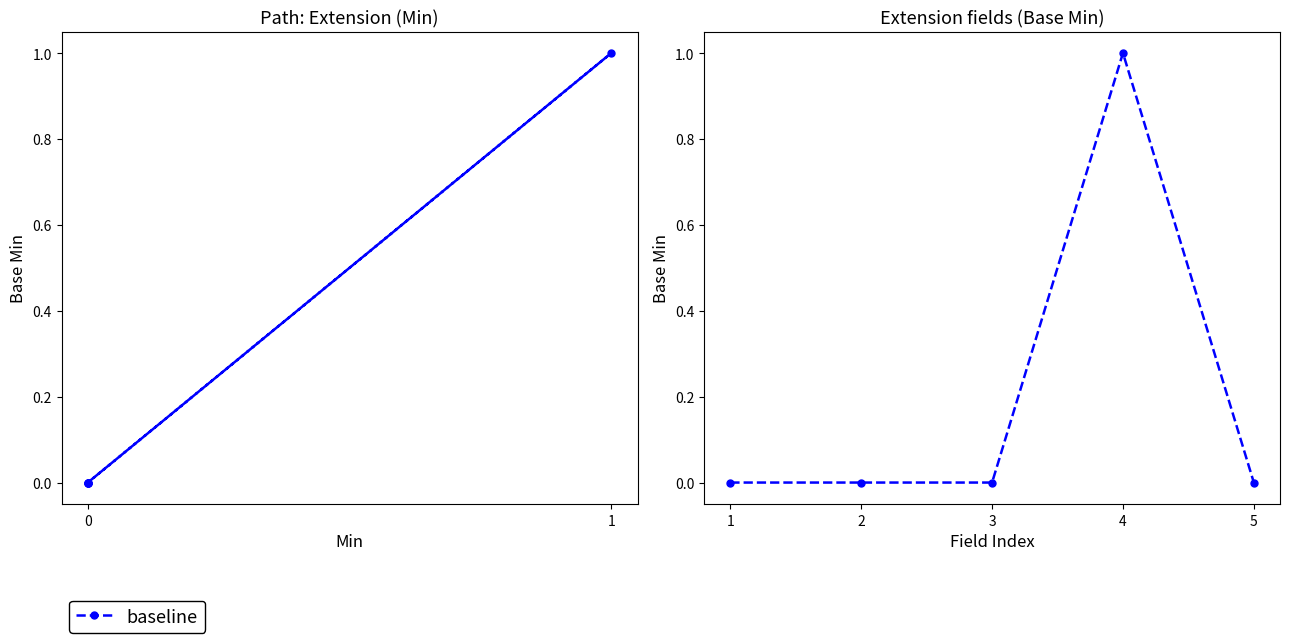

How many distinct data groups are displayed?

1